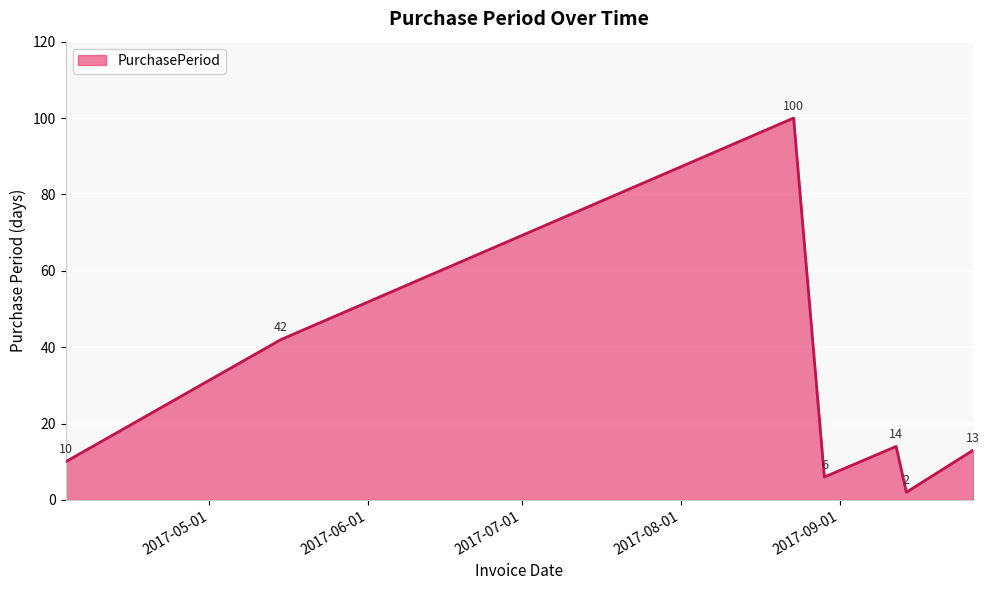

What is the greatest value displayed?

100